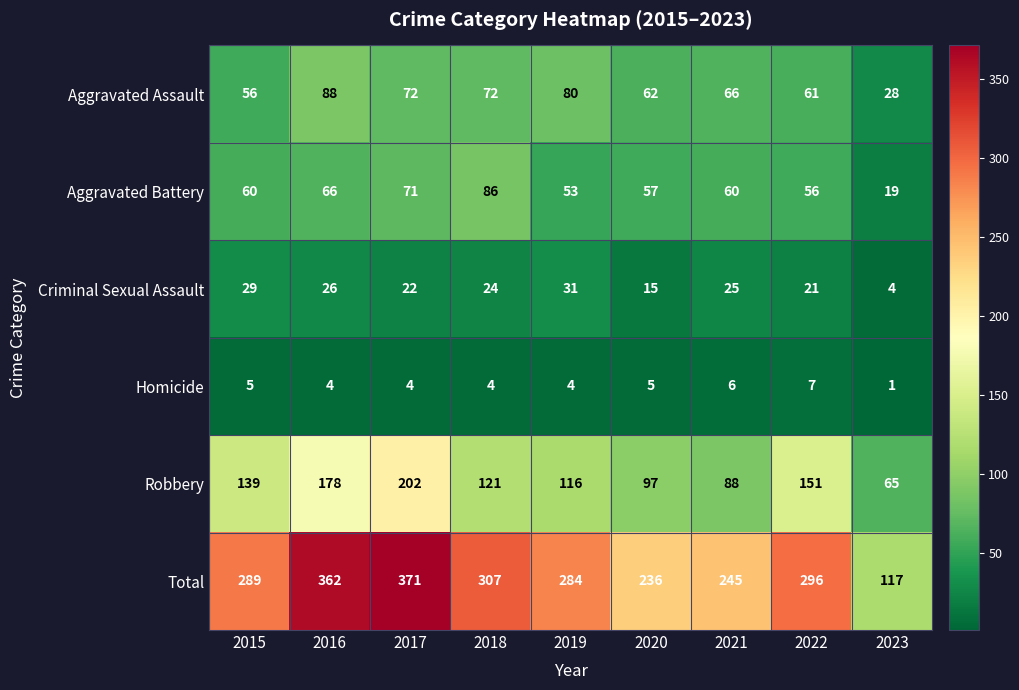

Rank the series by their maximum value, from lowest to highest.

Homicide, Criminal Sexual Assault, Aggravated Battery, Aggravated Assault, Robbery, Total